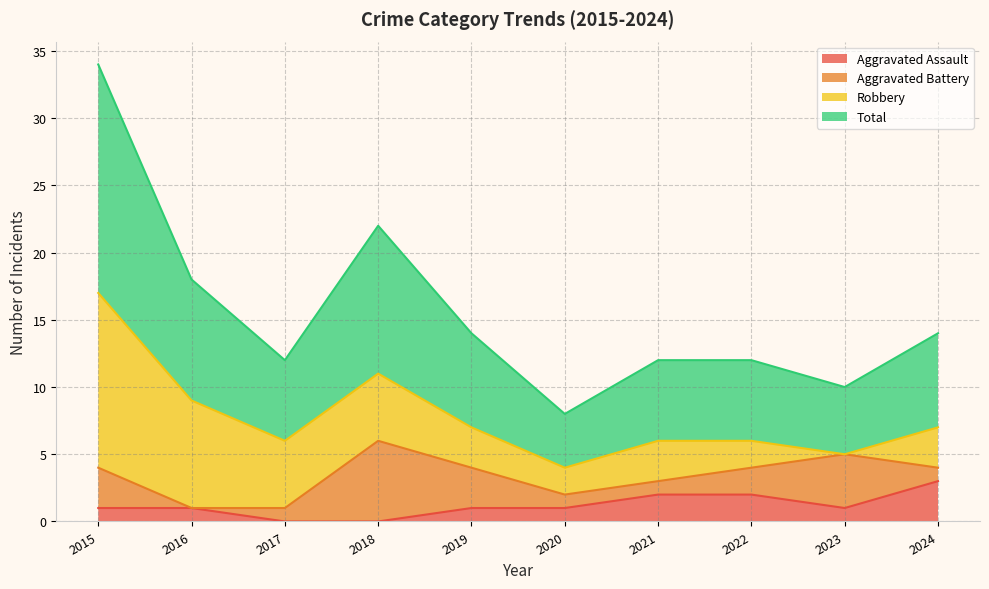

What is the difference between the maximum and minimum values in the Aggravated Assault series?

3